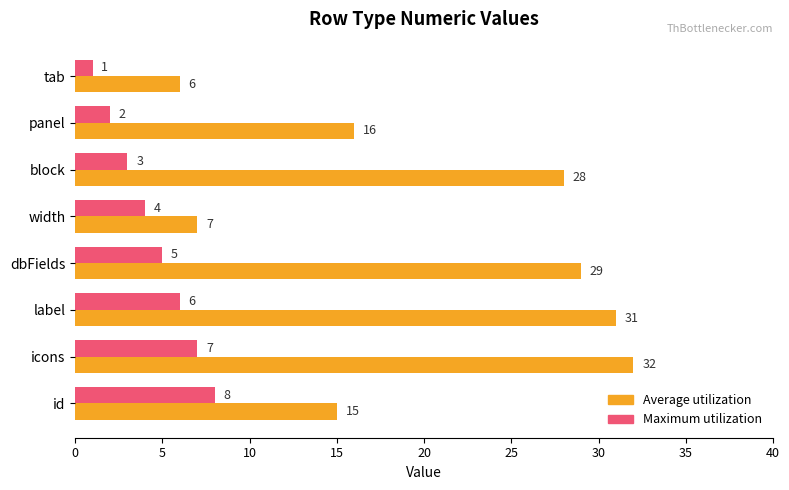

At which category is the sum across all series the highest?

icons